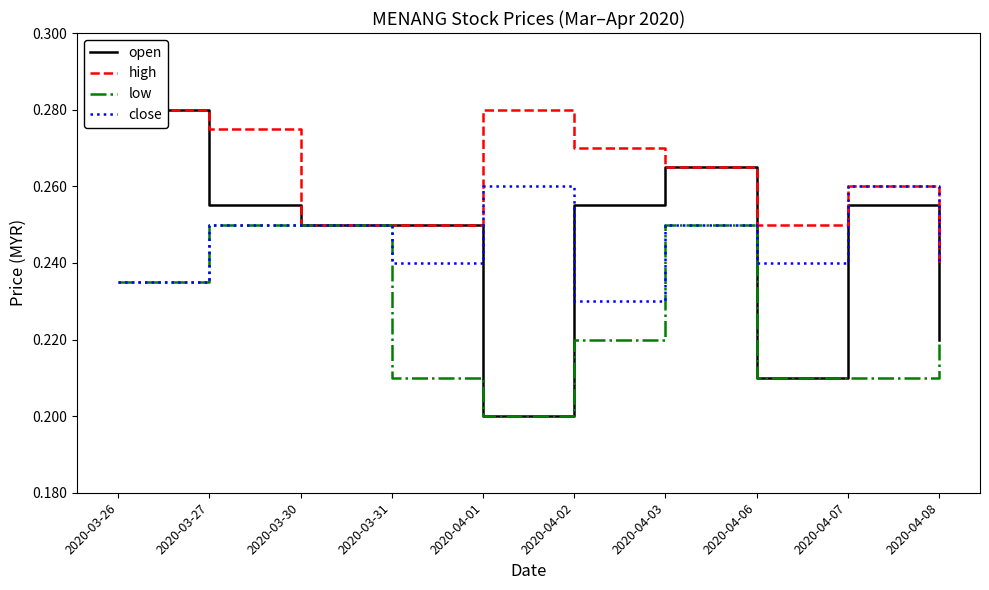

Reading left to right, what are all the values shown in this chart?

open: 2020-03-26=0.3	2020-03-27=0.3	2020-03-30=0.2	2020-03-31=0.2	2020-04-01=0.2	2020-04-02=0.3	2020-04-03=0.3	2020-04-06=0.2	2020-04-07=0.3	2020-04-08=0.2
high: 2020-03-26=0.3	2020-03-27=0.3	2020-03-30=0.2	2020-03-31=0.2	2020-04-01=0.3	2020-04-02=0.3	2020-04-03=0.3	2020-04-06=0.2	2020-04-07=0.3	2020-04-08=0.2
low: 2020-03-26=0.2	2020-03-27=0.2	2020-03-30=0.2	2020-03-31=0.2	2020-04-01=0.2	2020-04-02=0.2	2020-04-03=0.2	2020-04-06=0.2	2020-04-07=0.2	2020-04-08=0.2
close: 2020-03-26=0.2	2020-03-27=0.2	2020-03-30=0.2	2020-03-31=0.2	2020-04-01=0.3	2020-04-02=0.2	2020-04-03=0.2	2020-04-06=0.2	2020-04-07=0.3	2020-04-08=0.2